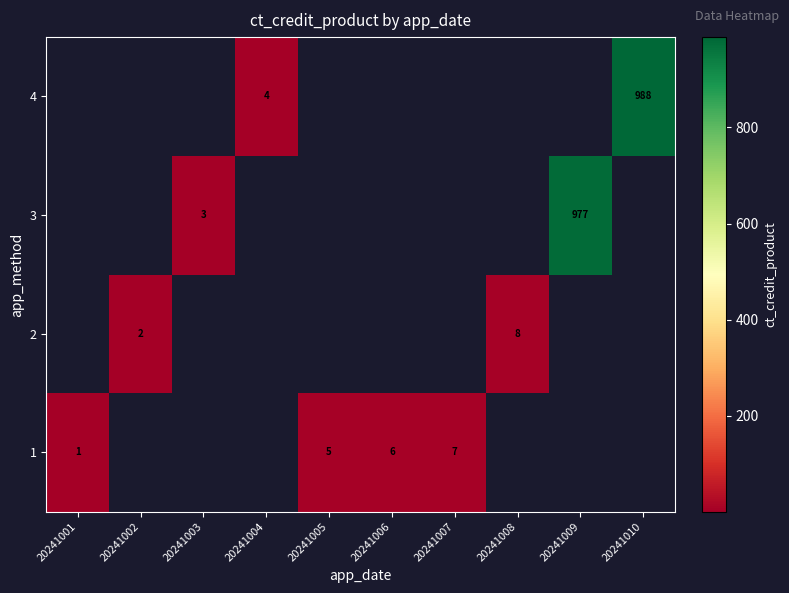

The 1 series shows 11 at 20241007. True or false?

False